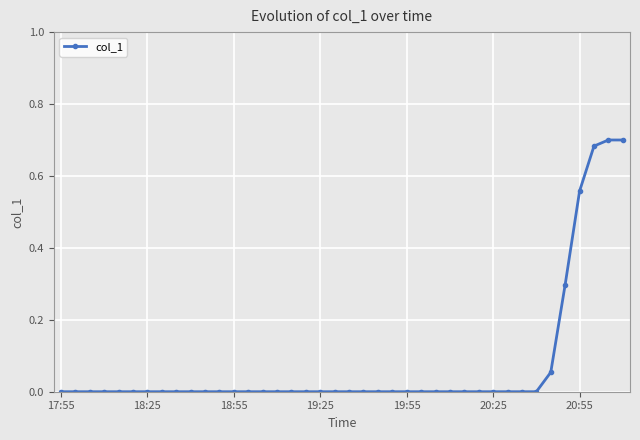

What is the sum of all values?

3.0